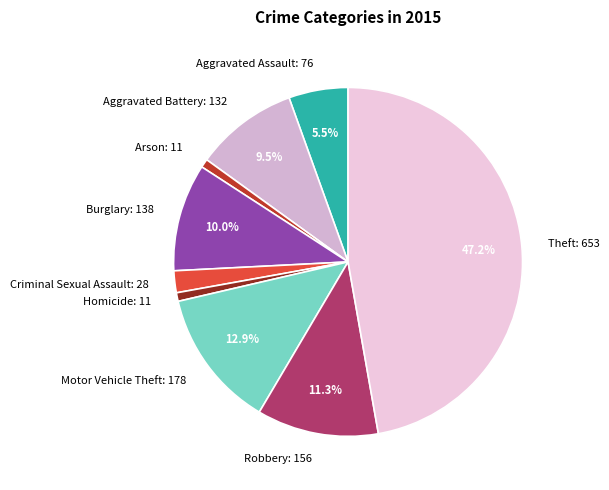

To the nearest percent, what is the combined percentage of Arson and Burglary?

11%